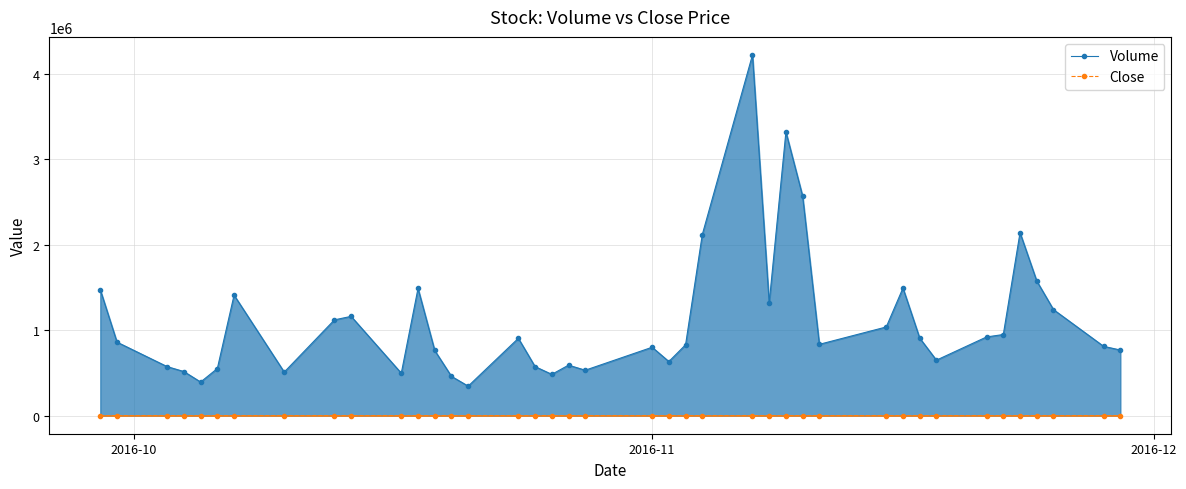

What is the sum of all Volume values?

44357879.0